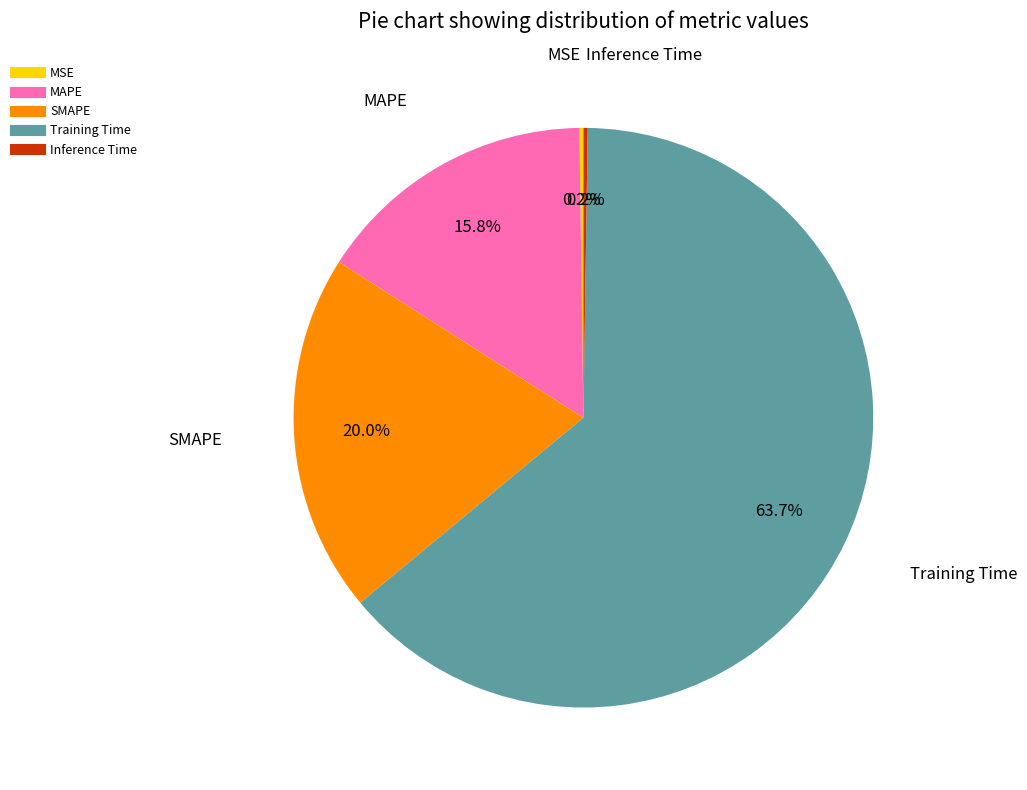

Does Training Time account for over 50% of the chart?

Yes